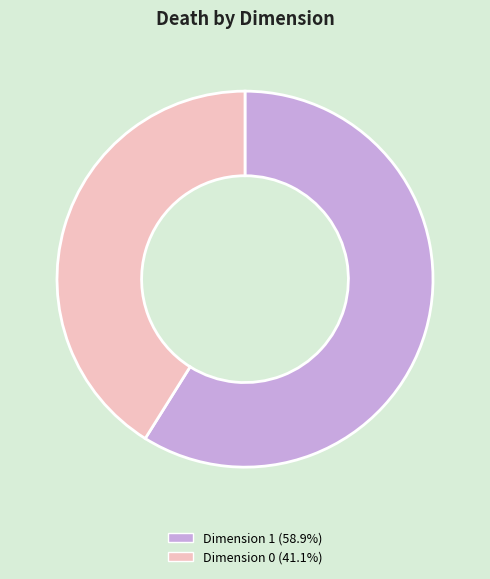

Does any single category account for the majority?

Yes